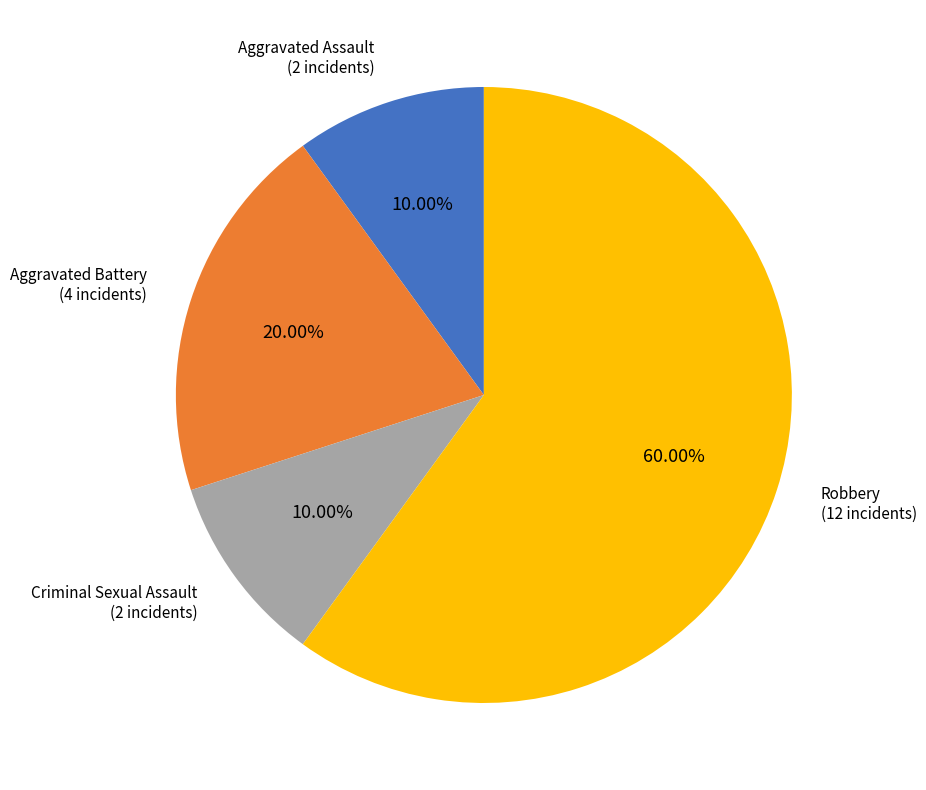

Does any single category account for the majority?

Yes